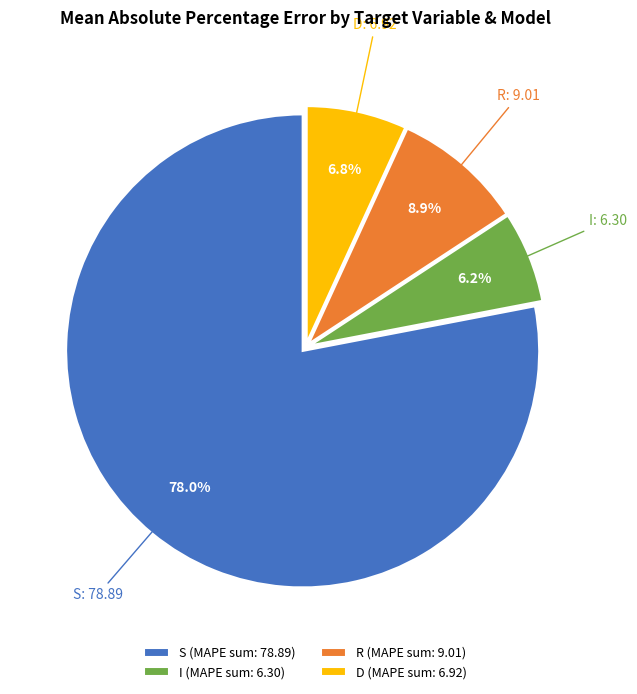

Which has a higher value, S (MAPE sum: 78.89) or I (MAPE sum: 6.30)?

S (MAPE sum: 78.89)